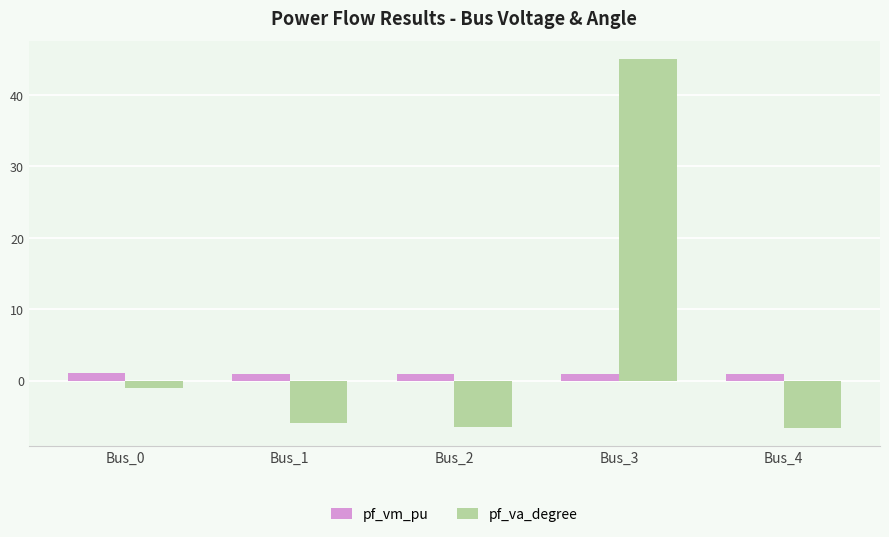

What is the difference between the maximum and minimum values in the pf_va_degree series?

51.6